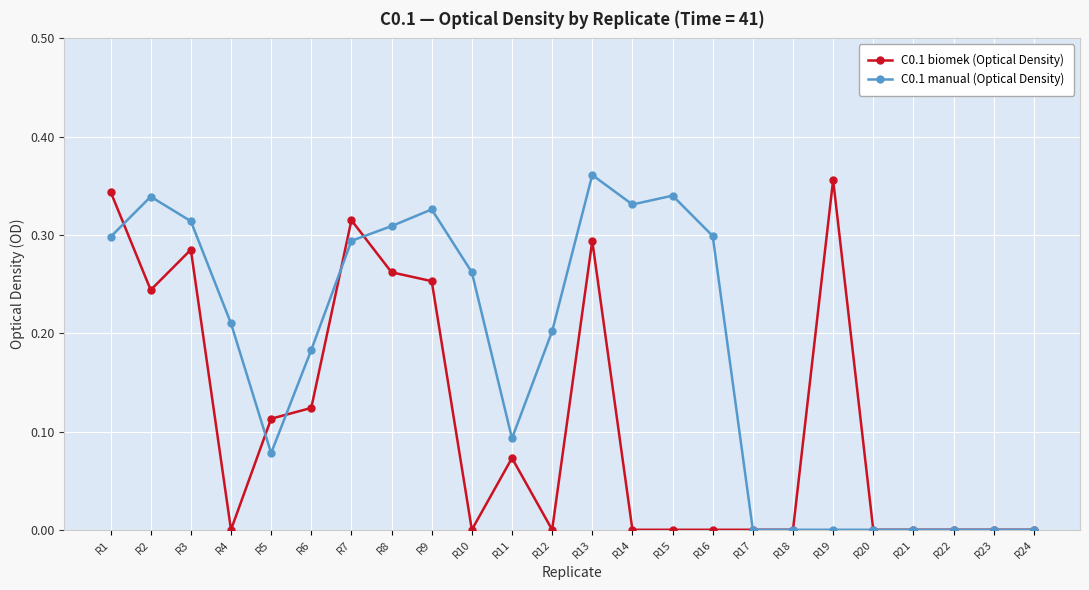

Is this an area chart (filled region under the line)?

No